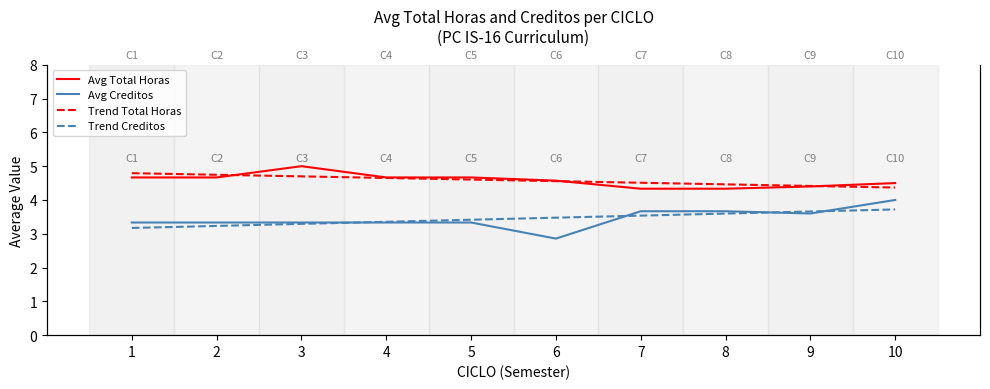

What is the smallest value displayed?

2.9